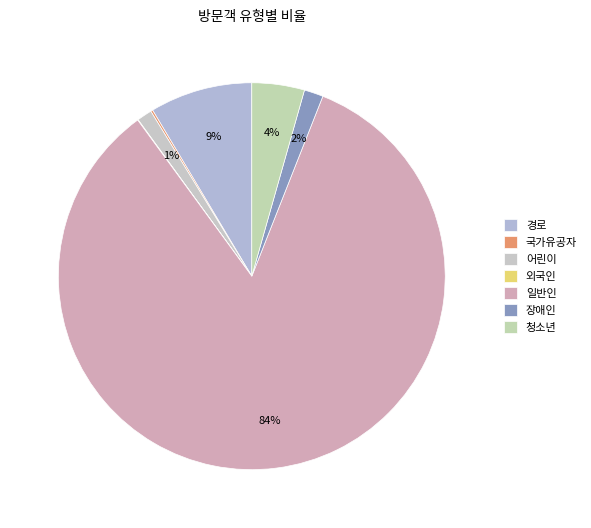

How many segments does this pie chart have?

7